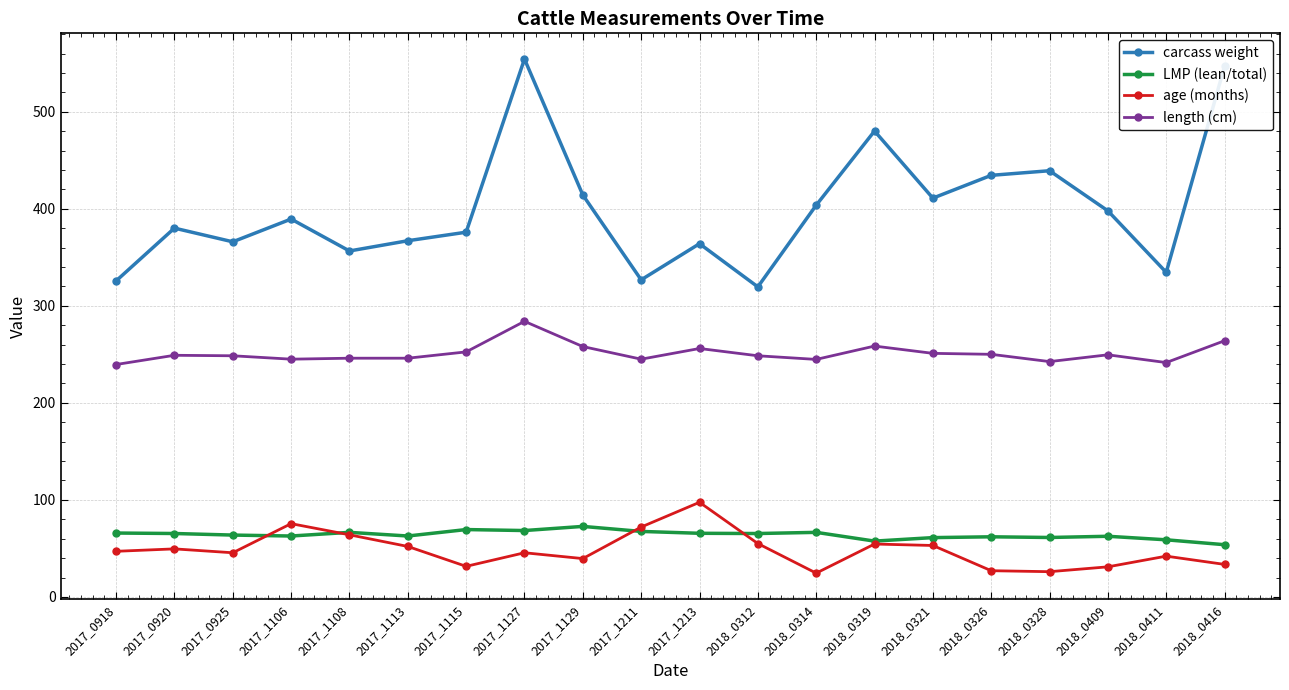

Is it true that LMP (lean/total) equals 91.9 at 2018_0328?

False